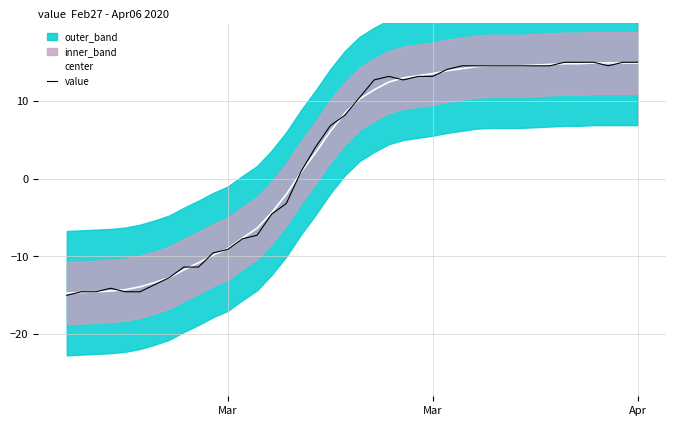

Rank the series by their maximum value, from highest to lowest.

value, center